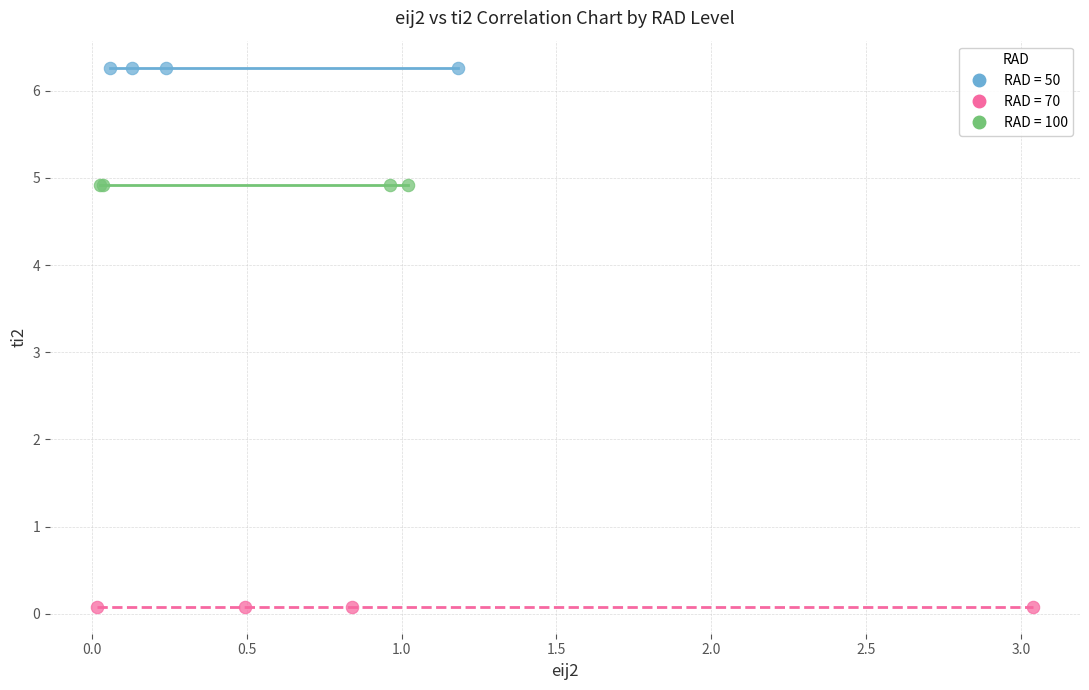

Which series reaches the maximum Y coordinate?

RAD = 50